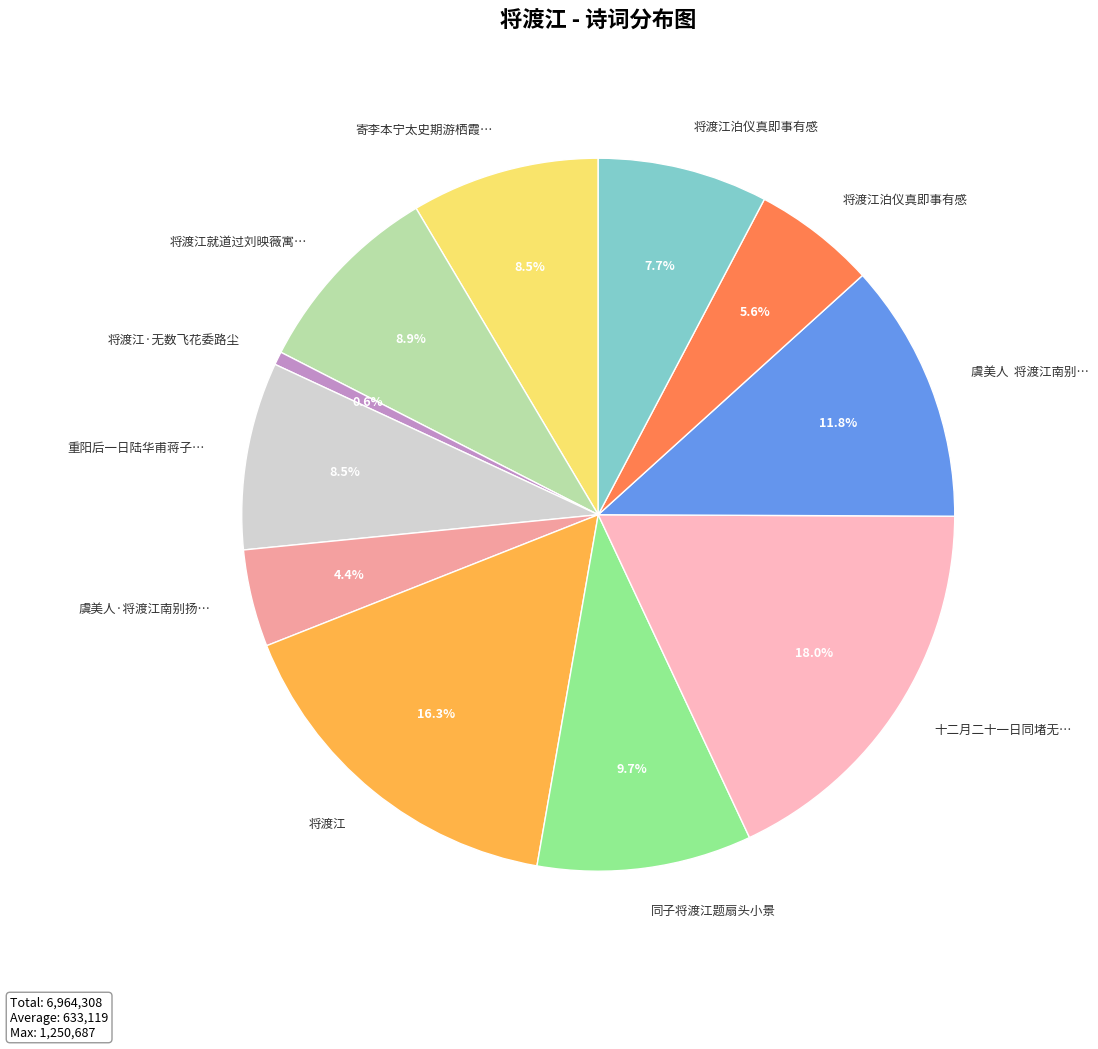

Is there any slice that represents more than half of the pie?

No